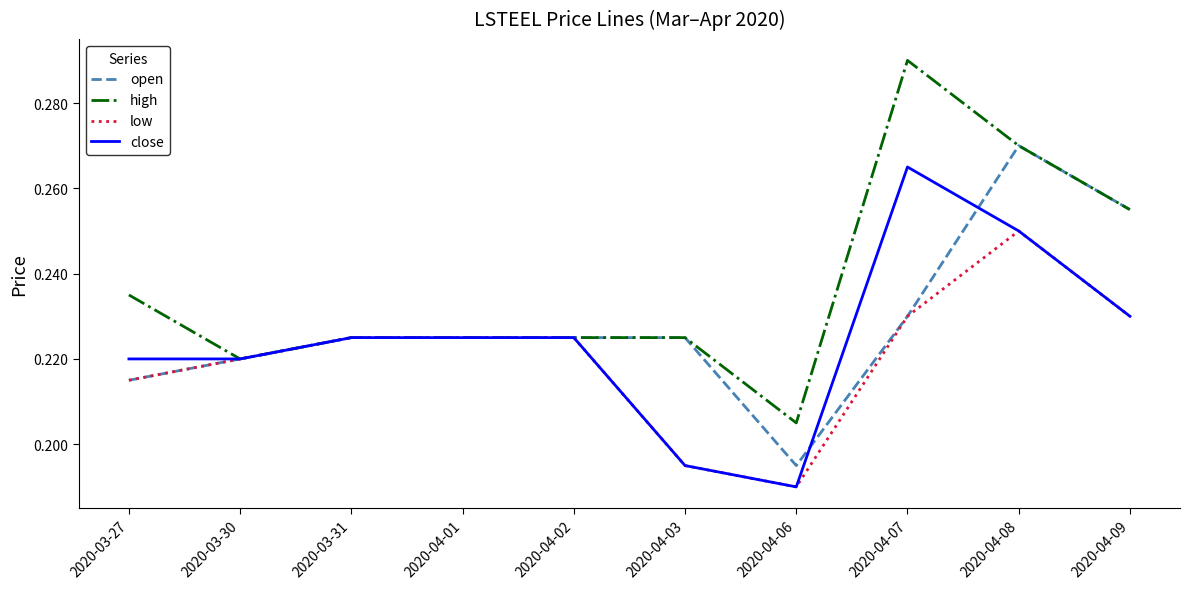

List the series in order of their overall mean, lowest first.

low, close, open, high